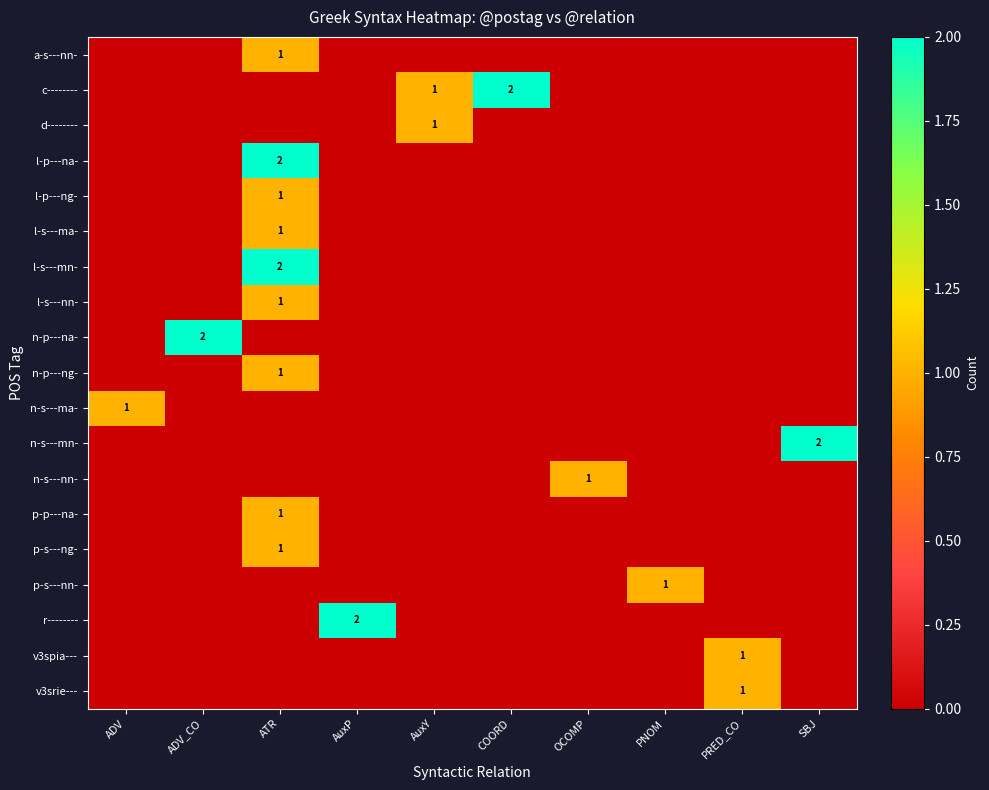

Rank the categories by p-s---ng- value from highest to lowest.

ATR, ADV, ADV_CO, AuxP, AuxY, COORD, OCOMP, PNOM, PRED_CO, SBJ